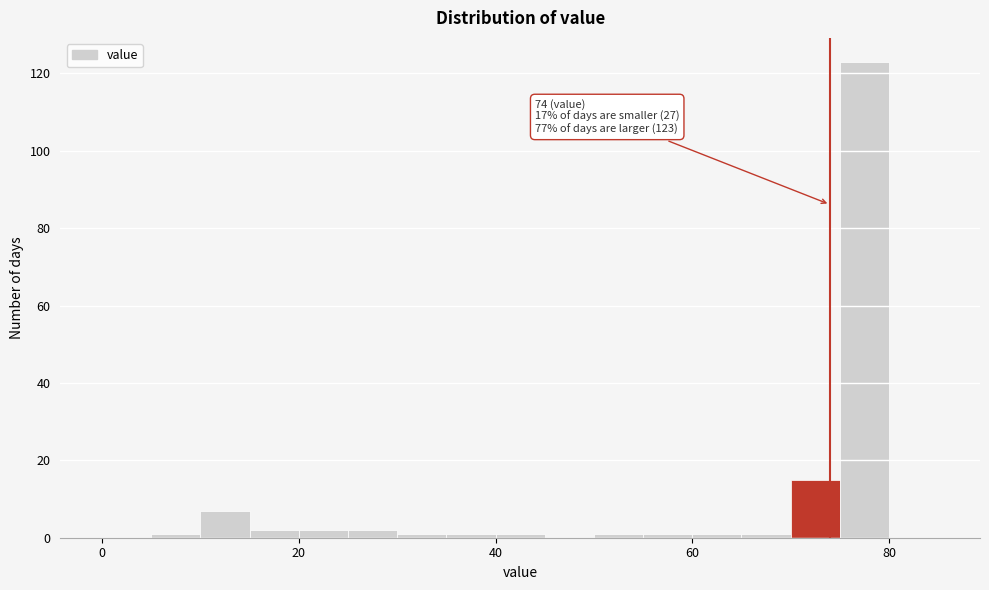

Around what value on the x-axis is the tallest bar? Give the approximate position of its centre, as read against the axis.

78